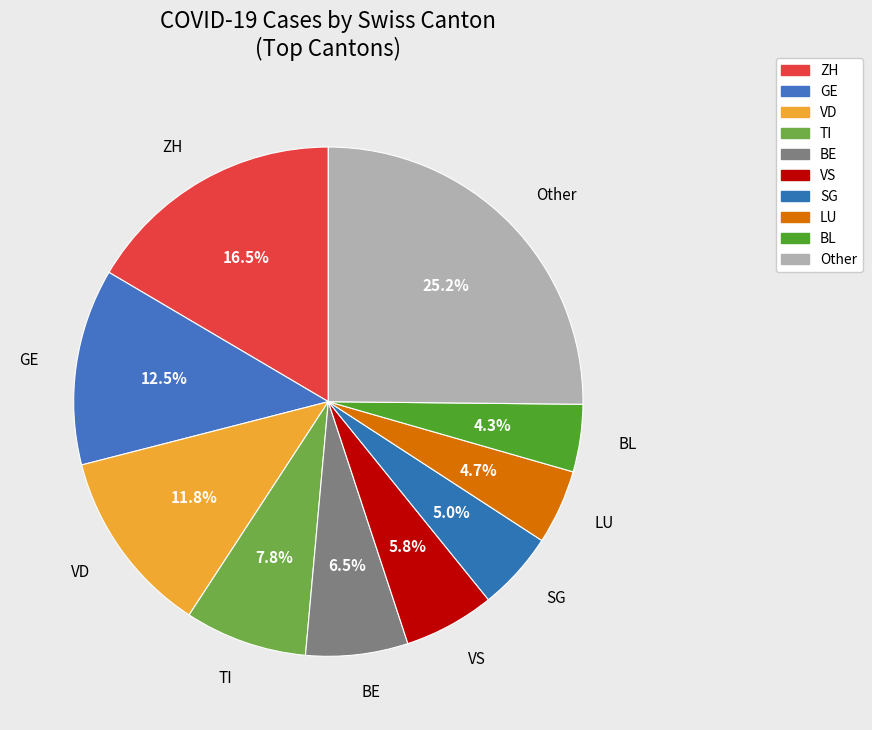

Between GE and Other, which is larger?

Other